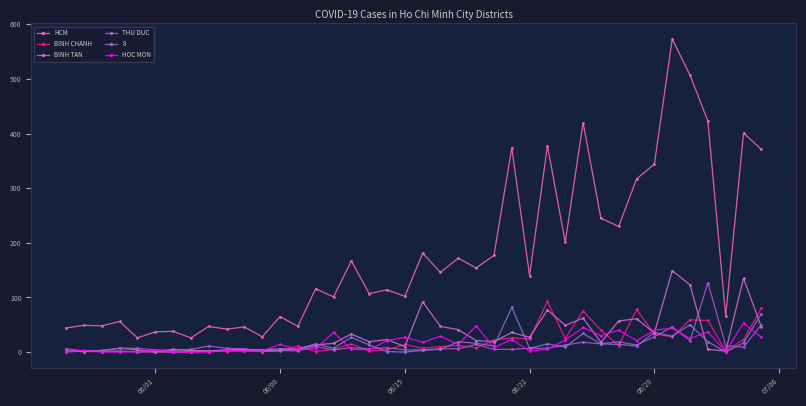

Which series has the largest range (max minus min)?

HCM